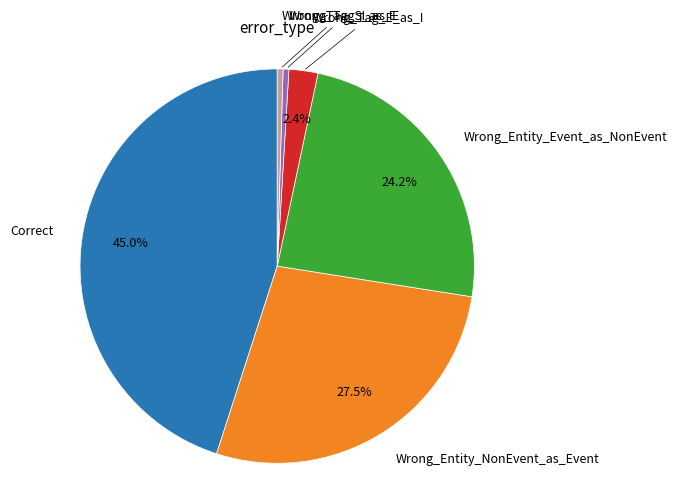

Is there a majority slice in this chart?

No